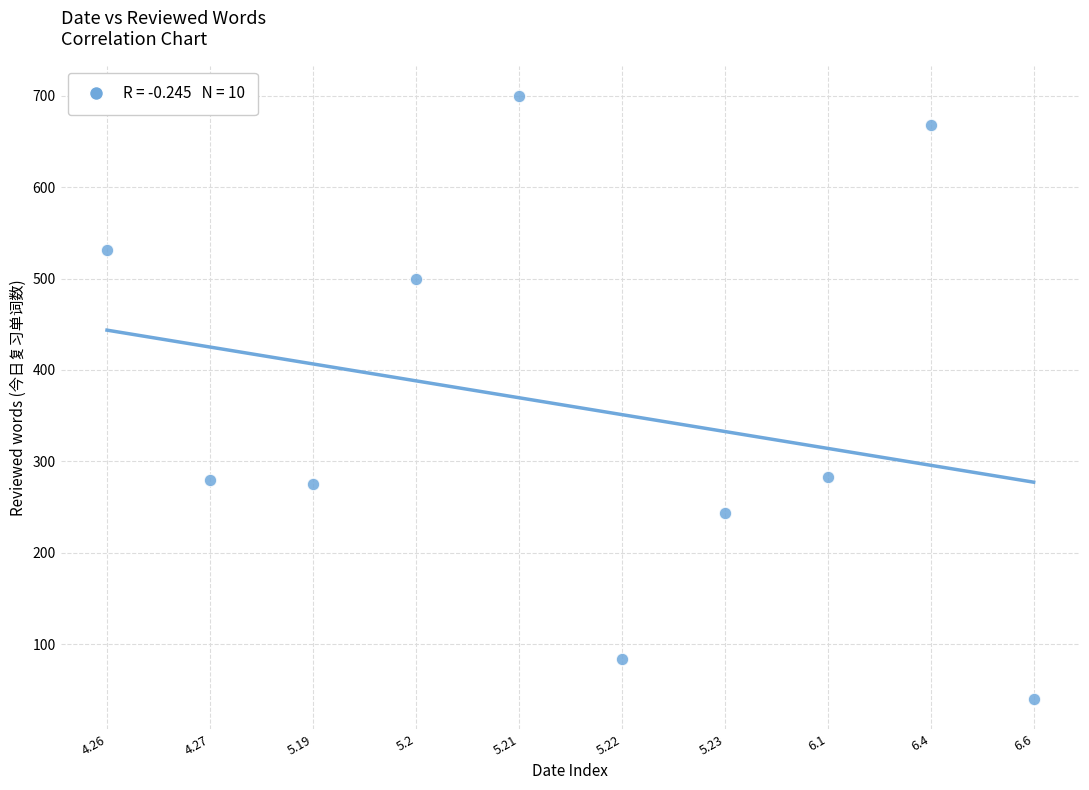

What is the average Y value?

360